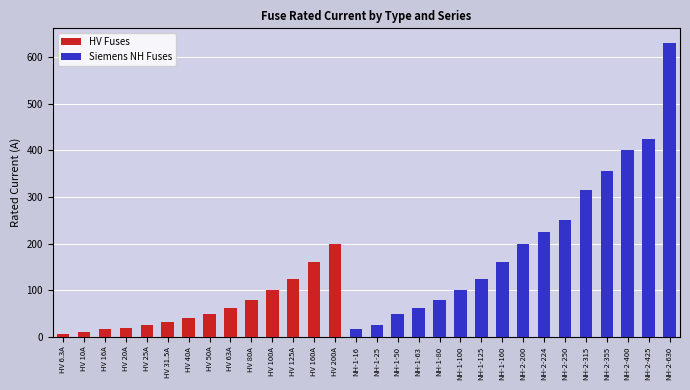

What is the highest value of the HV Fuses series?

200.0